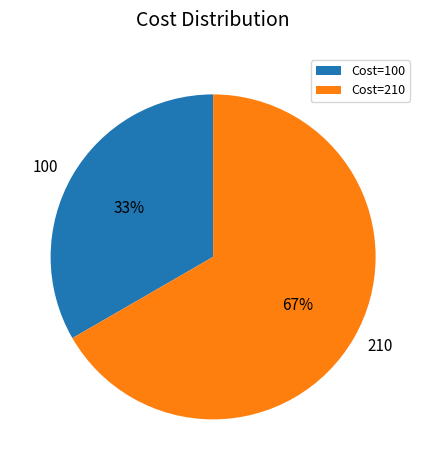

To the nearest percent, what is the average slice percentage?

50%